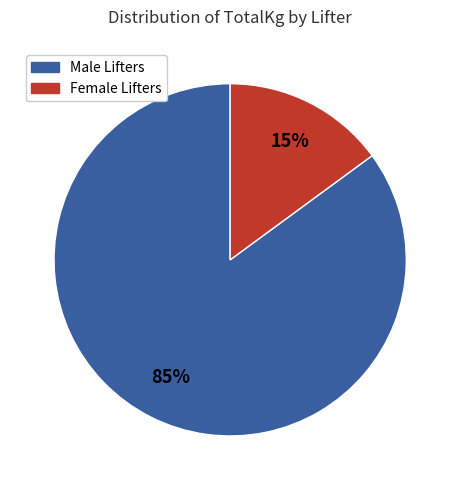

To the nearest percent, what portion does Male Lifters represent?

85%